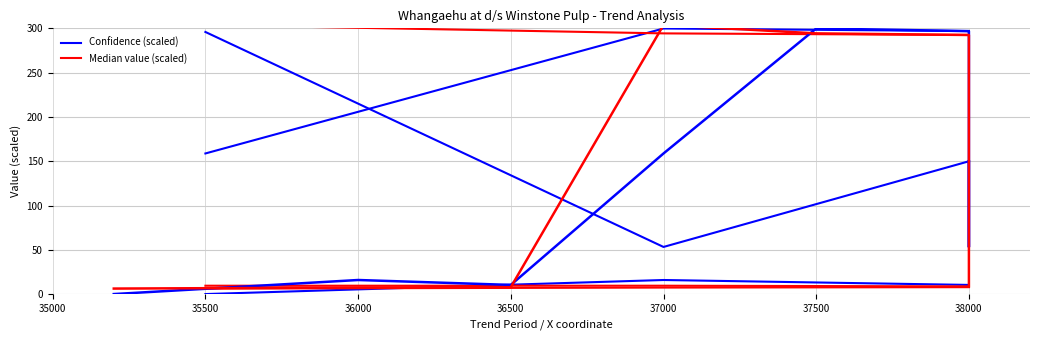

How many data points in Confidence (scaled) are above 150?

4